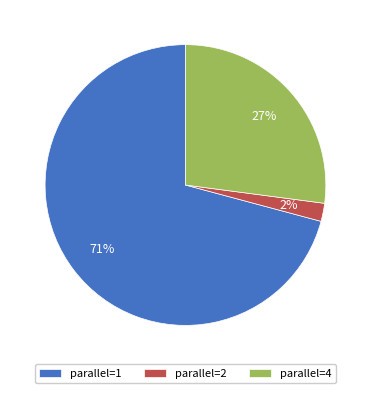

To the nearest percent, what is the average slice percentage?

33%